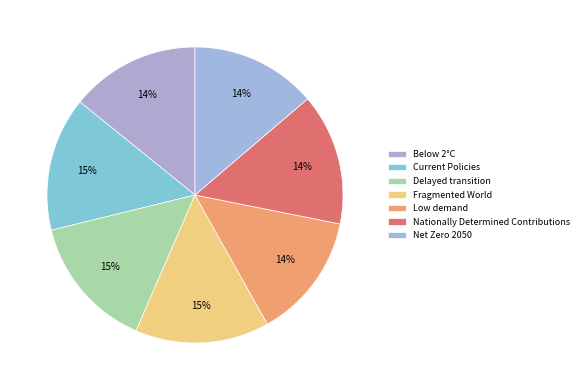

To the nearest percent, what percentage of the pie is Current Policies?

15%